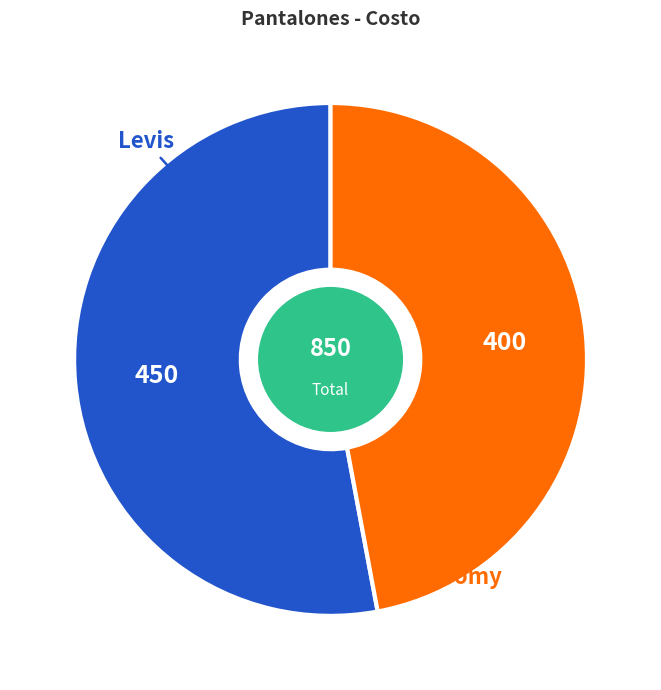

How many segments does this pie chart have?

2